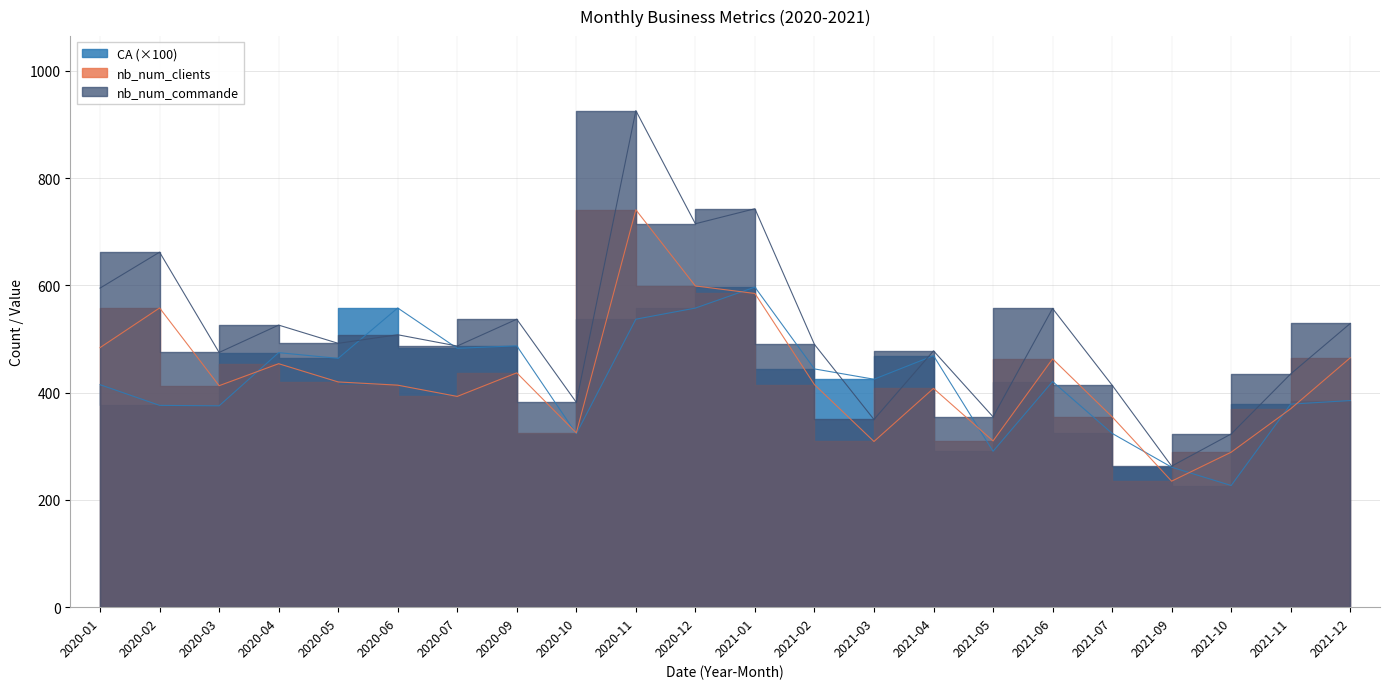

Reading left to right, list all the values displayed in this chart.

nb_num_clients: 484.0	558.0	413.0	454.0	420.0	414.0	393.0	437.0	325.0	741.0	599.0	585.0	415.0	309.0	408.0	310.0	463.0	355.0	235.0	289.0	370.0	465.0
nb_num_commande: 595.0	662.0	475.0	526.0	492.0	508.0	487.0	537.0	382.0	926.0	715.0	743.0	490.0	350.0	478.0	355.0	557.0	414.0	263.0	323.0	435.0	529.0
CA: 414.9	376.3	375.5	474.6	464.0	557.9	482.7	487.3	323.4	537.0	557.7	596.8	444.3	425.1	469.0	290.7	420.8	324.1	261.0	226.9	378.6	385.3